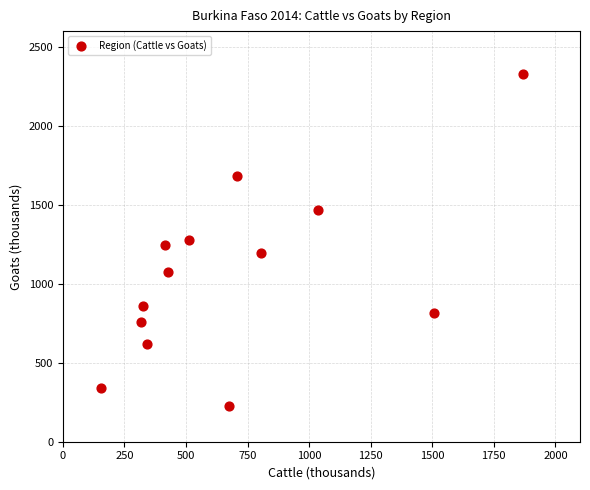

What is the range of X values (max minus min)?

1712